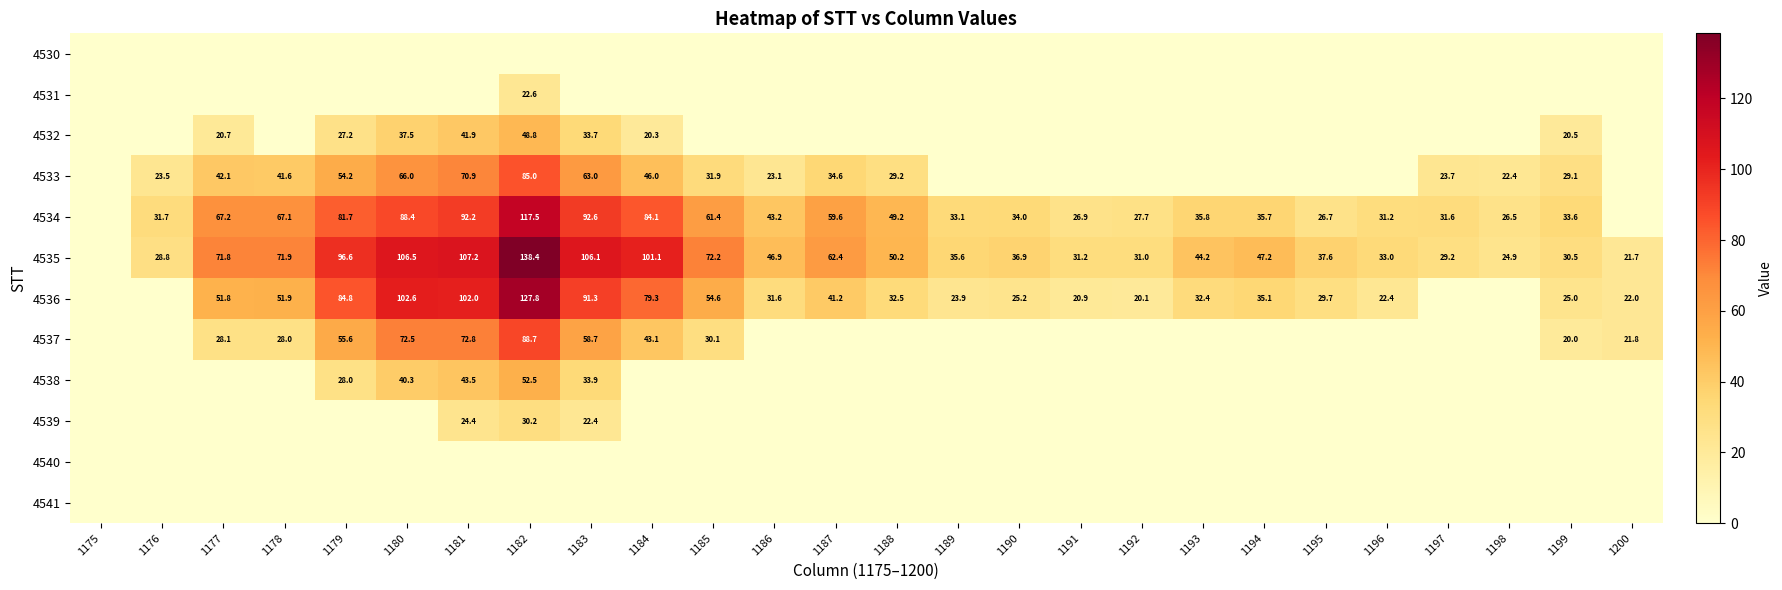

Is it true that 4534 equals 10.4 at 1196?

False